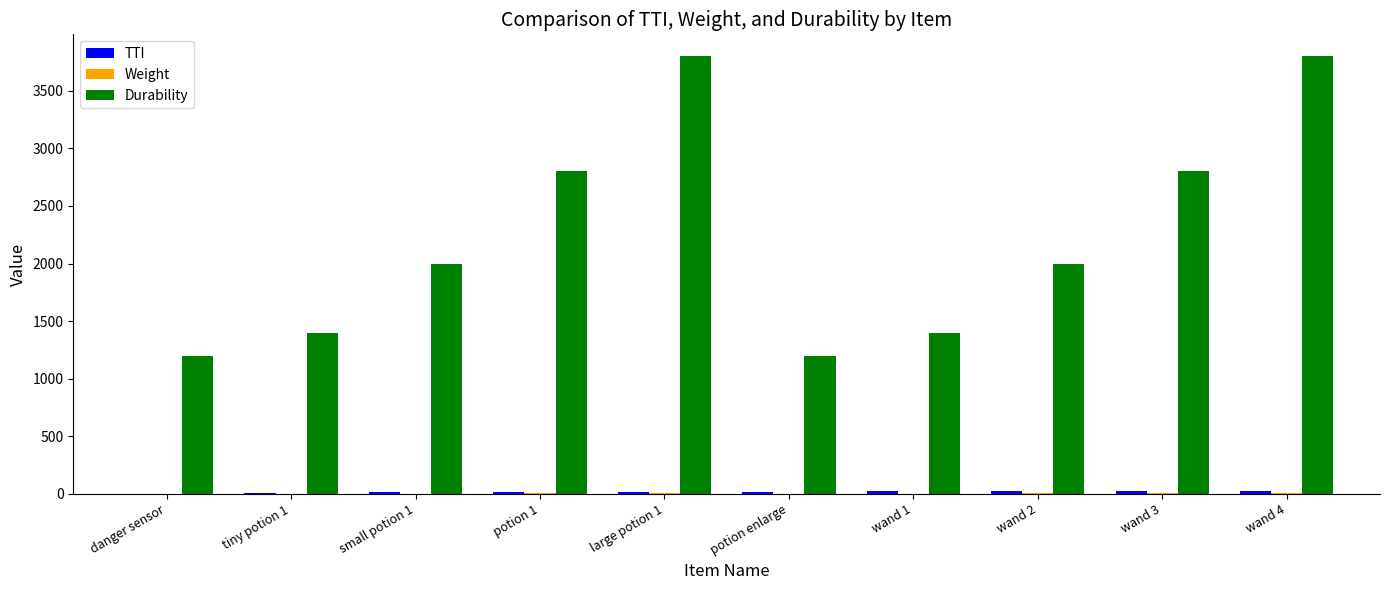

The value of Durability at potion enlarge is 1200. True or false?

True